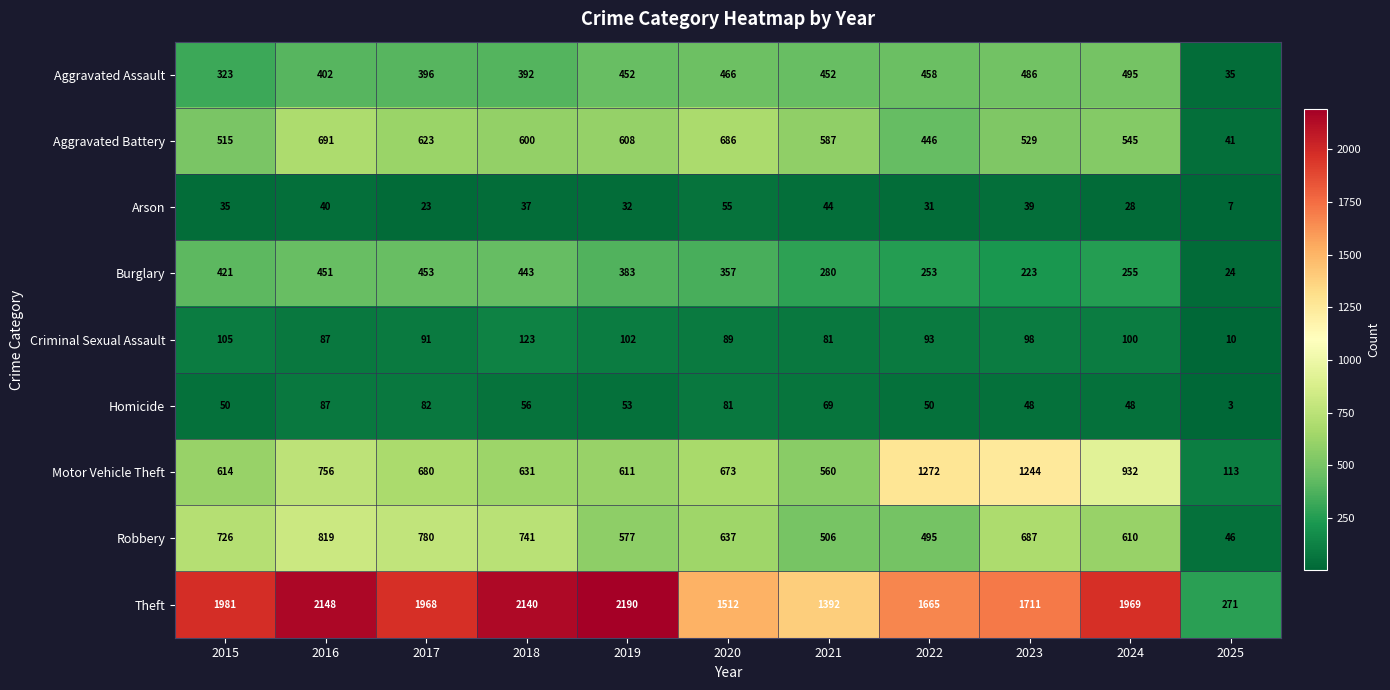

The value of Theft at 2021 is 1392. True or false?

True